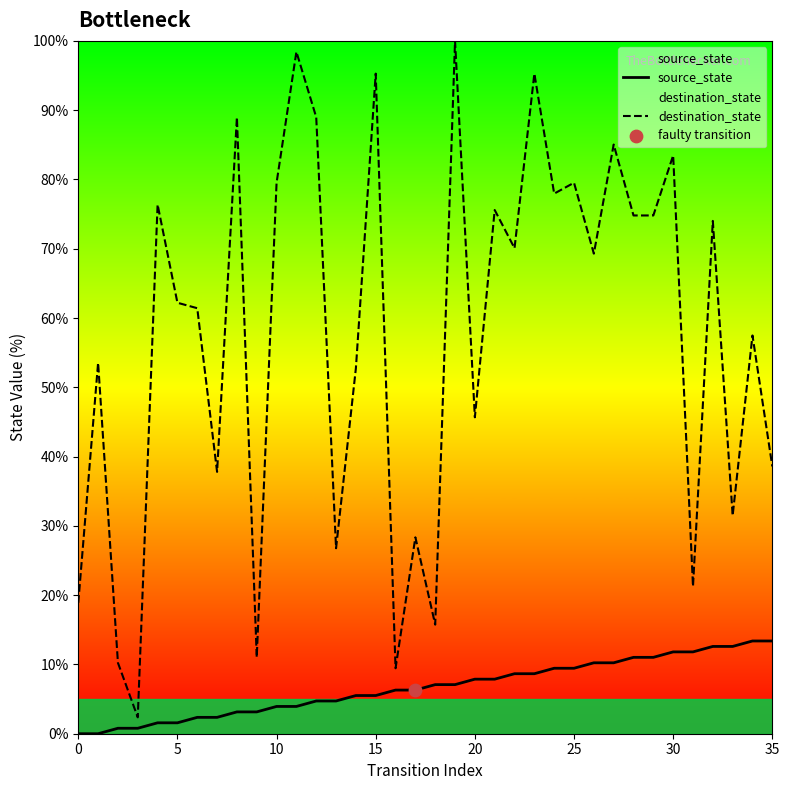

Which series has the largest total across all categories?

destination_state